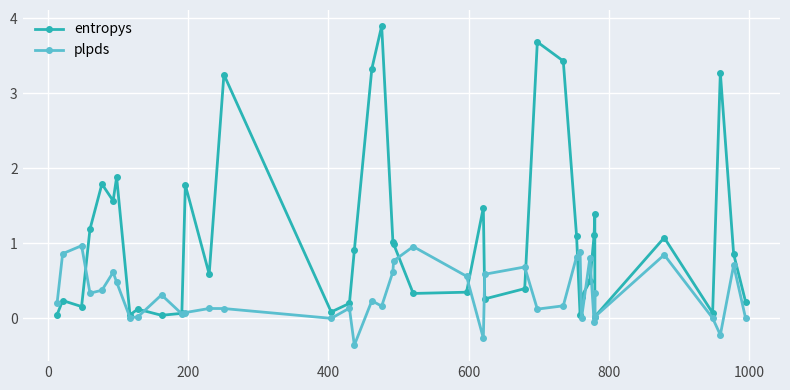

Reading left to right, what are all the values shown in this chart?

entropys: 0.0	0.2	0.2	1.2	1.8	1.6	1.9	0.0	0.1	0.0	0.1	1.8	0.6	3.3	0.1	0.2	0.9	3.3	3.9	1.0	1.0	0.3	0.3	1.5	0.3	0.4	3.7	3.4	1.1	0.0	0.3	0.5	1.1	1.4	0.0	1.1	0.1	3.3	0.9	0.2
plpds: 0.2	0.9	1.0	0.3	0.4	0.6	0.5	0.0	0.0	0.3	0.1	0.1	0.1	0.1	-0.0	0.1	-0.4	0.2	0.2	0.6	0.8	1.0	0.6	-0.3	0.6	0.7	0.1	0.2	0.8	0.9	-0.0	0.8	-0.1	0.3	0.0	0.8	0.0	-0.2	0.7	0.0